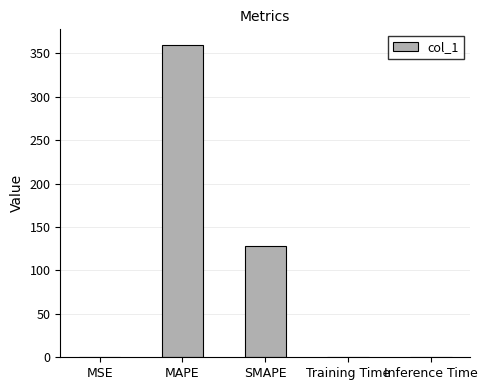

Count the number of categories in the chart.

5